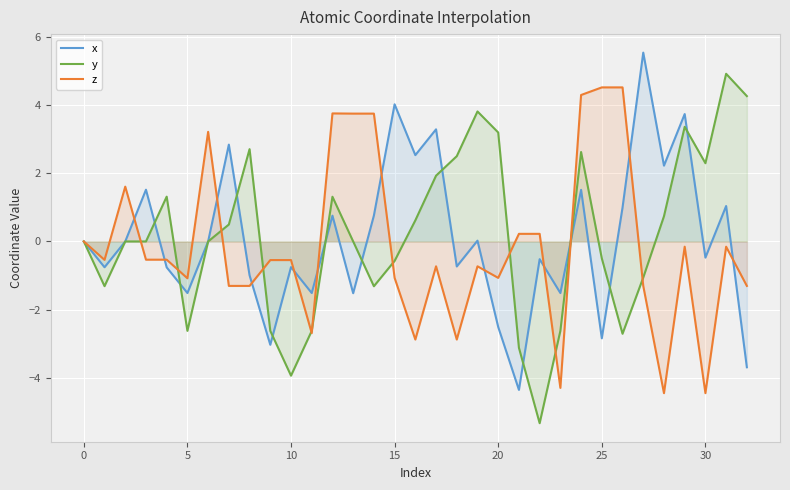

Which series has the largest range (max minus min)?

y